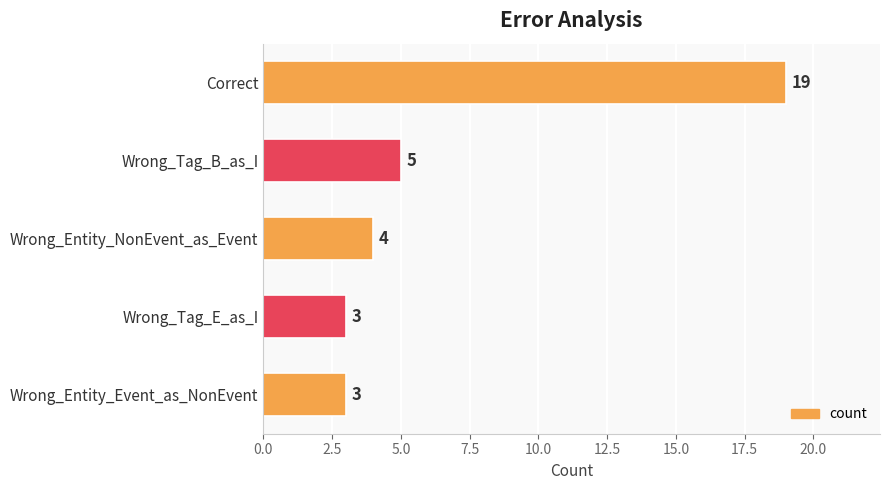

What is the sum of the values at Wrong_Entity_NonEvent_as_Event and Wrong_Tag_E_as_I?

7